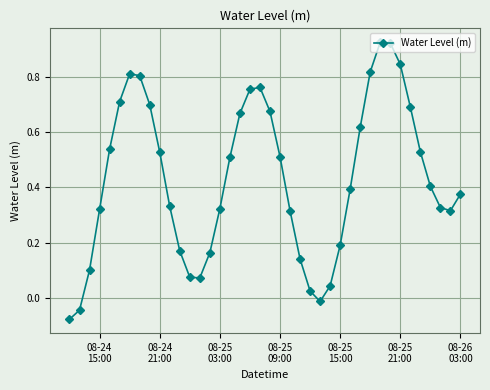

How many interior local peaks (higher than both neighbors) does the data have?

3